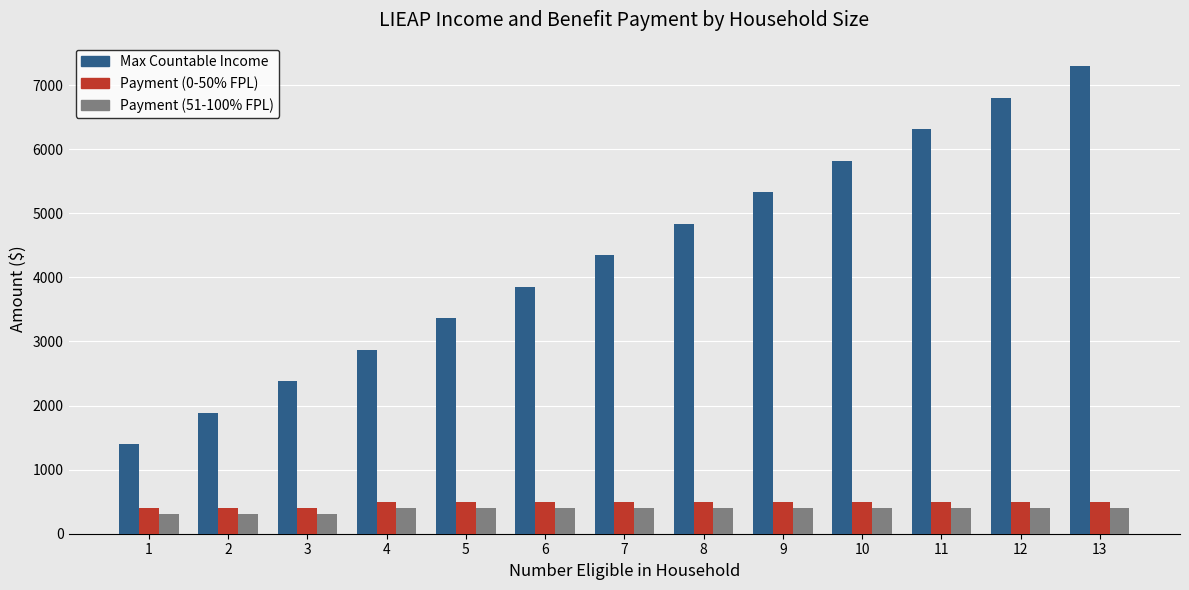

How many groups of bars are there?

13